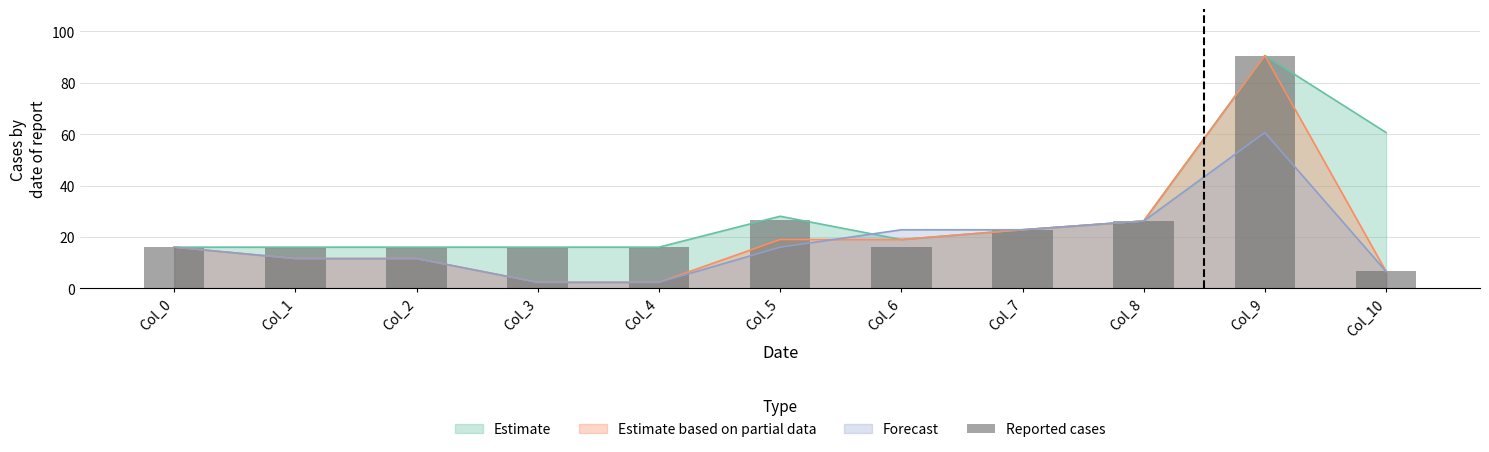

Where is Estimate based on partial data nearest to the value 46?

Col_8